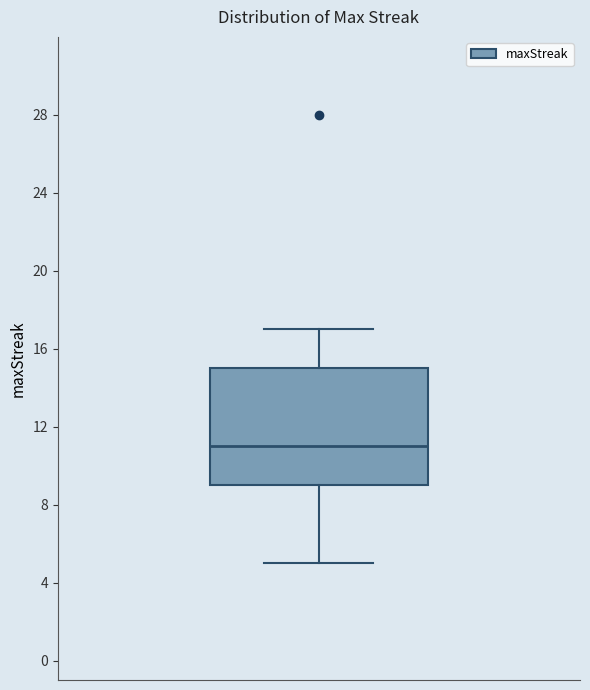

Where does the median line of the box sit on the y-axis? The values are not printed on the chart, so give them approximately, as read against the axis.

11